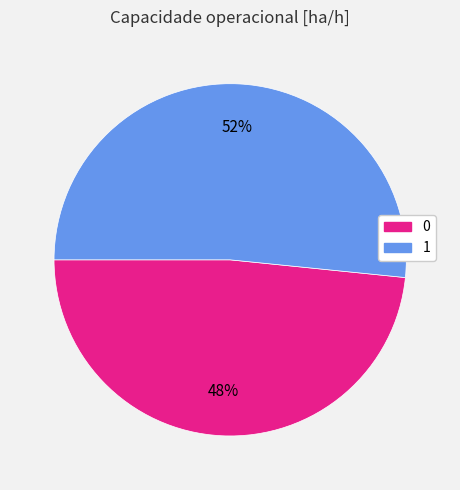

Which category has the biggest portion of the pie?

1